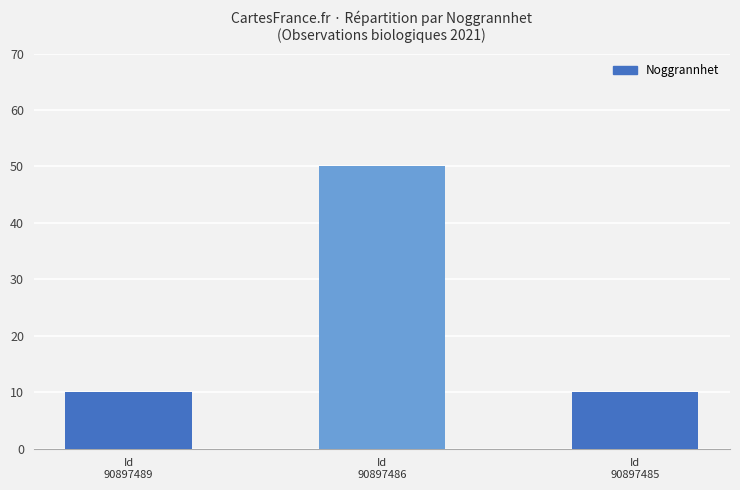

What is the maximum value shown in the chart?

50